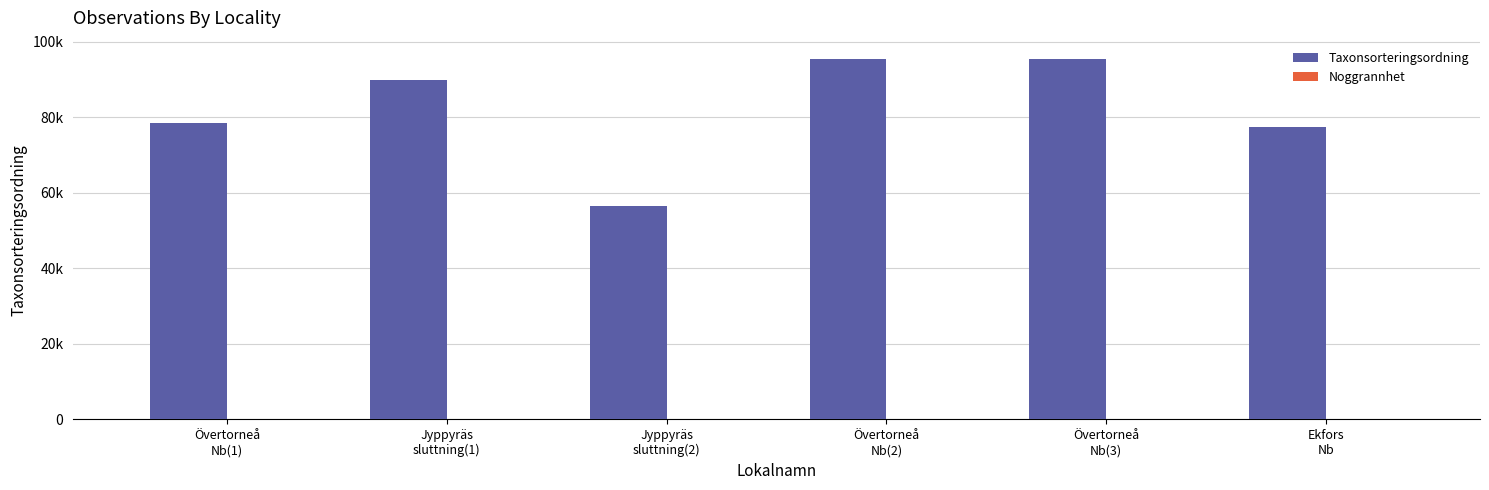

What is the difference between the Noggrannhet values at Jyppyräs
sluttning(1) and Övertorneå
Nb(3)?

25